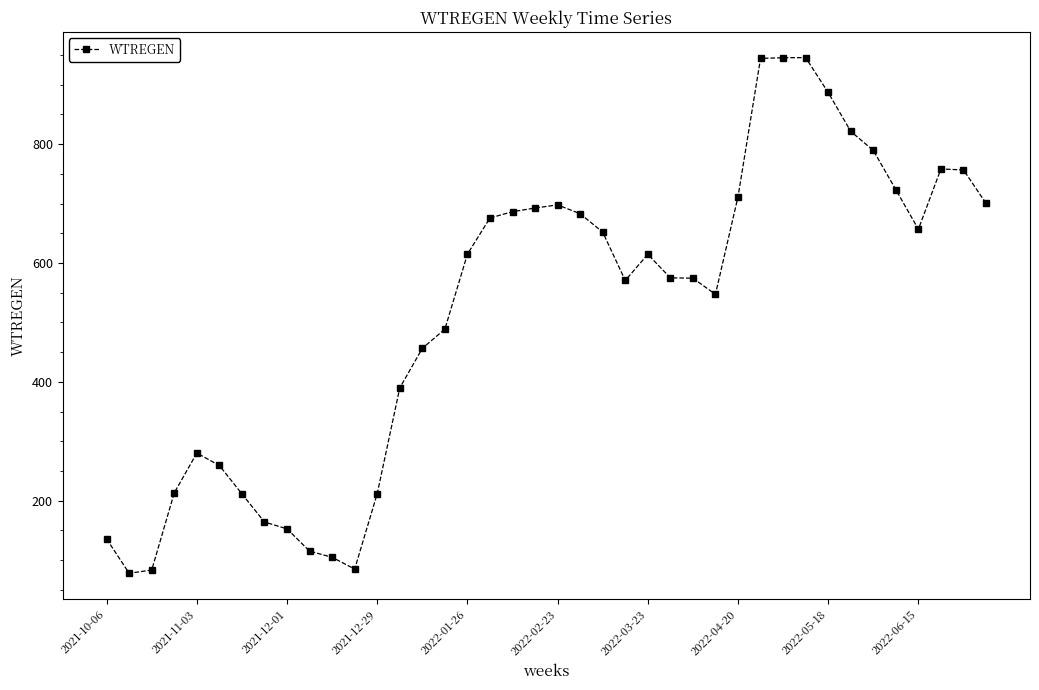

What is the smallest value displayed?

77.9